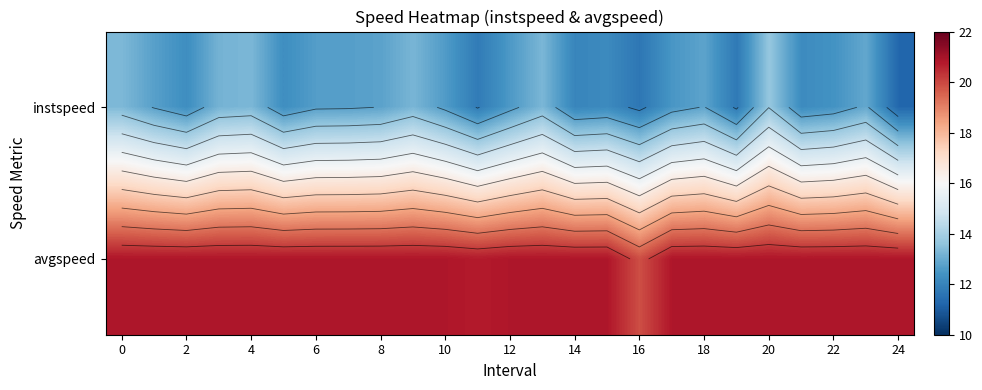

At which label is avgspeed closest to 20?

16